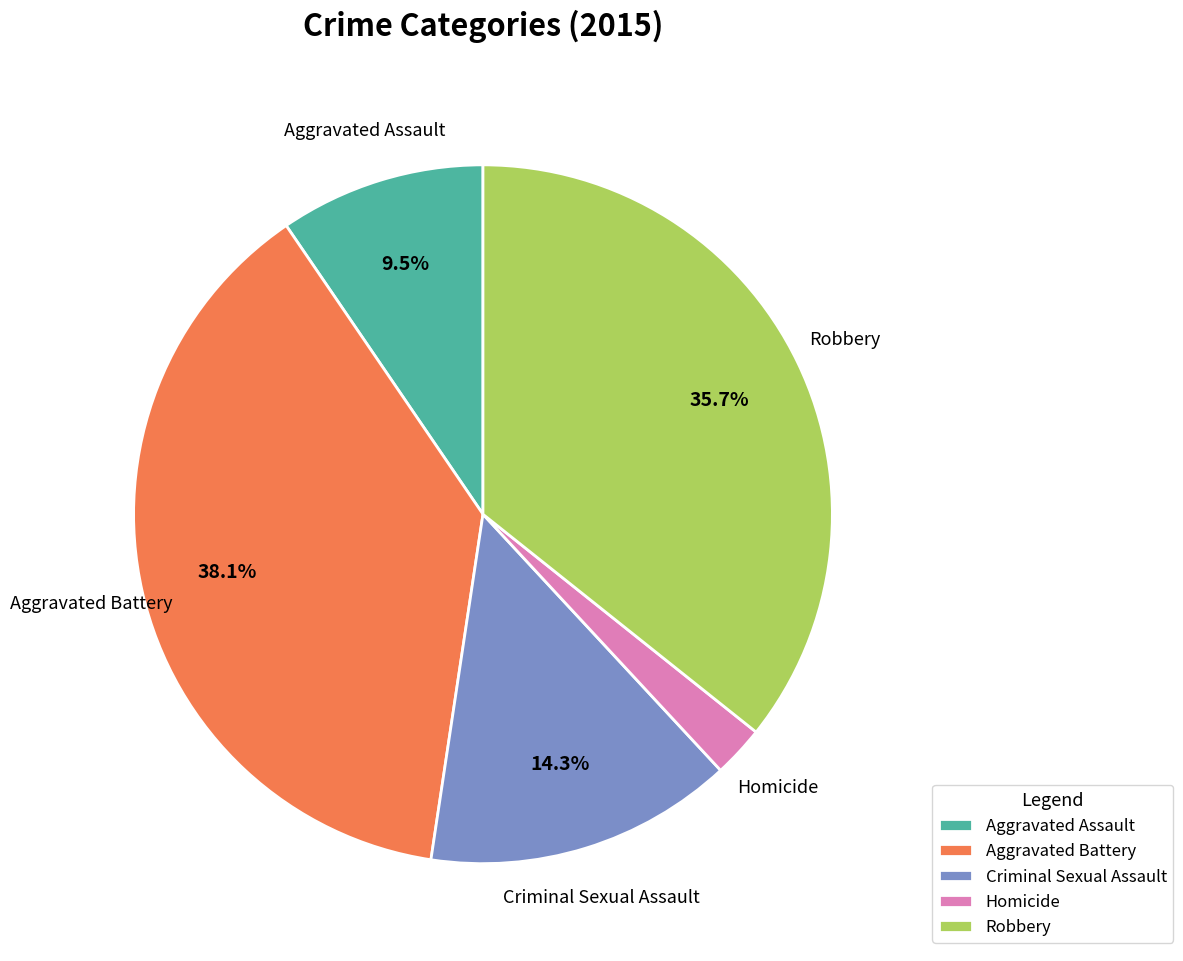

How many segments does this pie chart have?

5